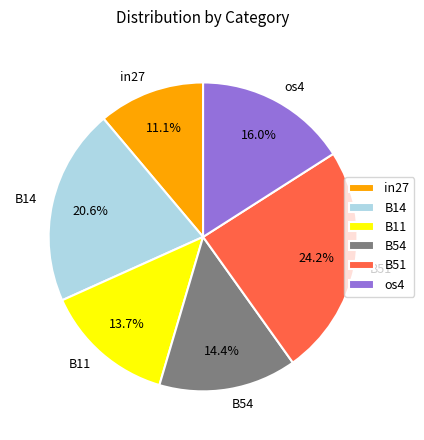

Count the number of slices in the pie.

6